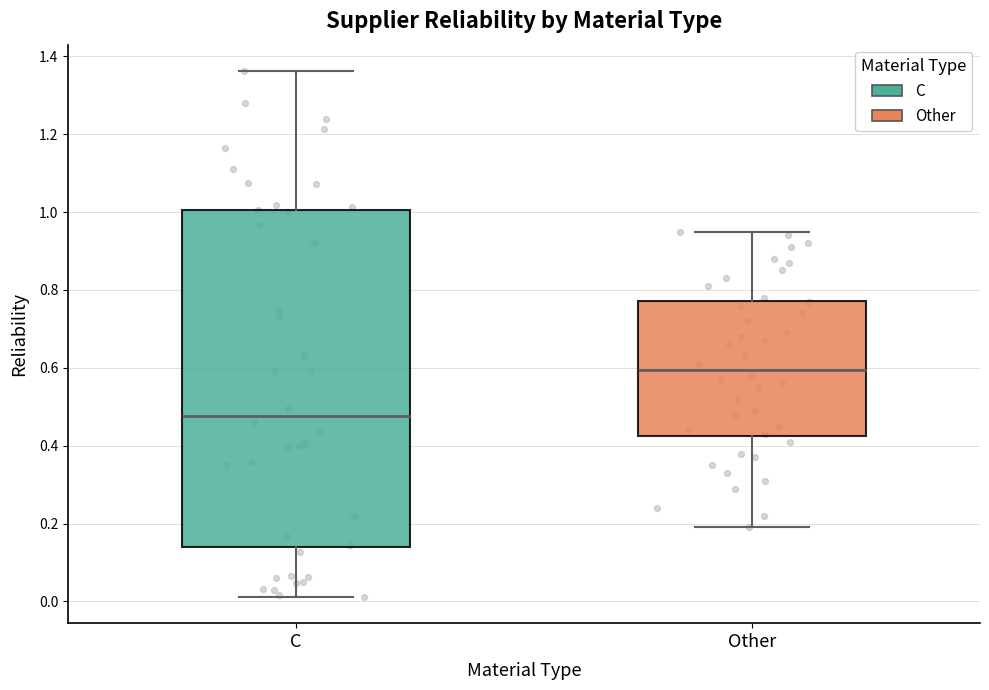

Reading left to right, read every box against the y-axis: the position of its median line, the range the box covers, and the ends of its whiskers. The values are not printed on the chart, so give them approximately, as read against the axis.

C: median 0.48, box 0.14 to 1.00, whiskers 0.02 to 1.36
Other: median 0.60, box 0.42 to 0.78, whiskers 0.20 to 0.96